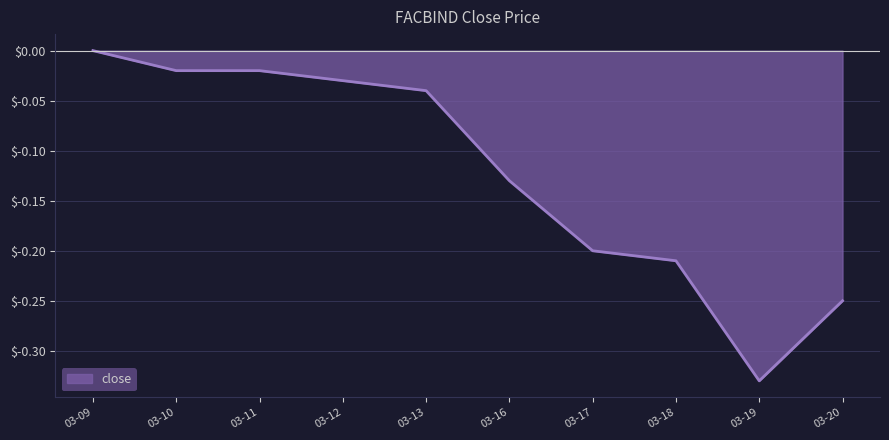

Is it true that the value at 03-19 is -0.1?

False